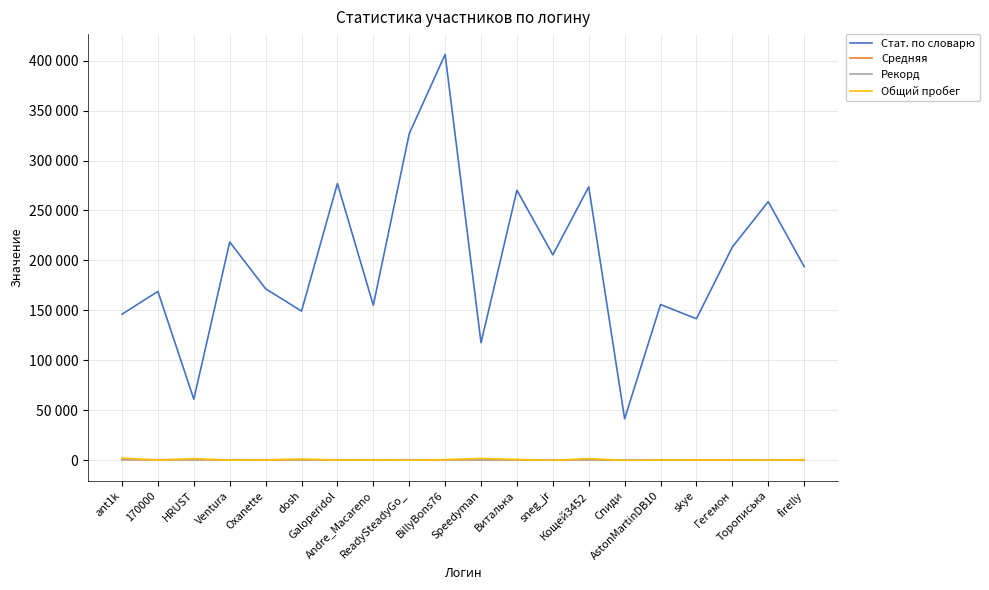

True or false: Общий пробег and Стат. по словарю intersect in this chart.

False